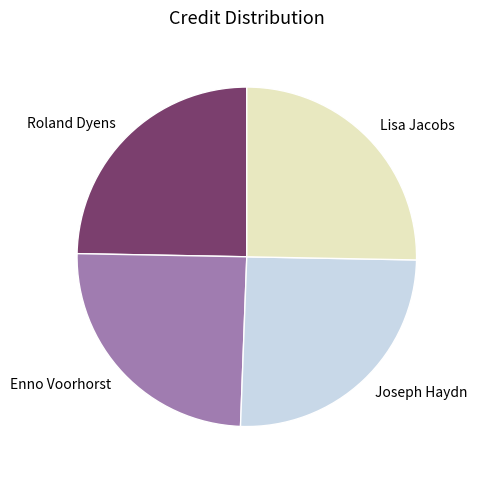

The Lisa Jacobs slice represents 25% of the pie. True or false?

True